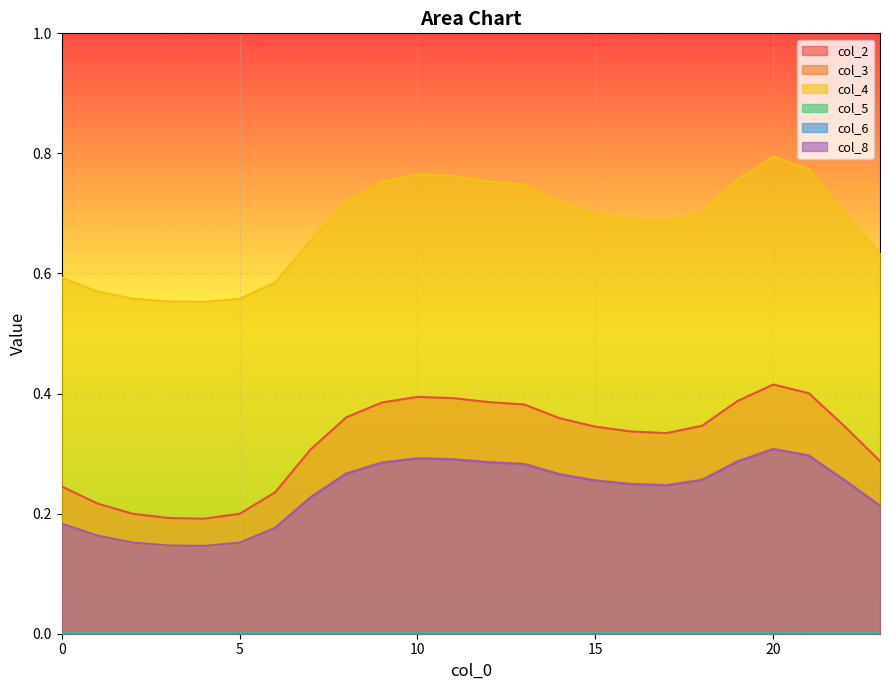

True or false: col_4 and col_8 cross at least once.

False